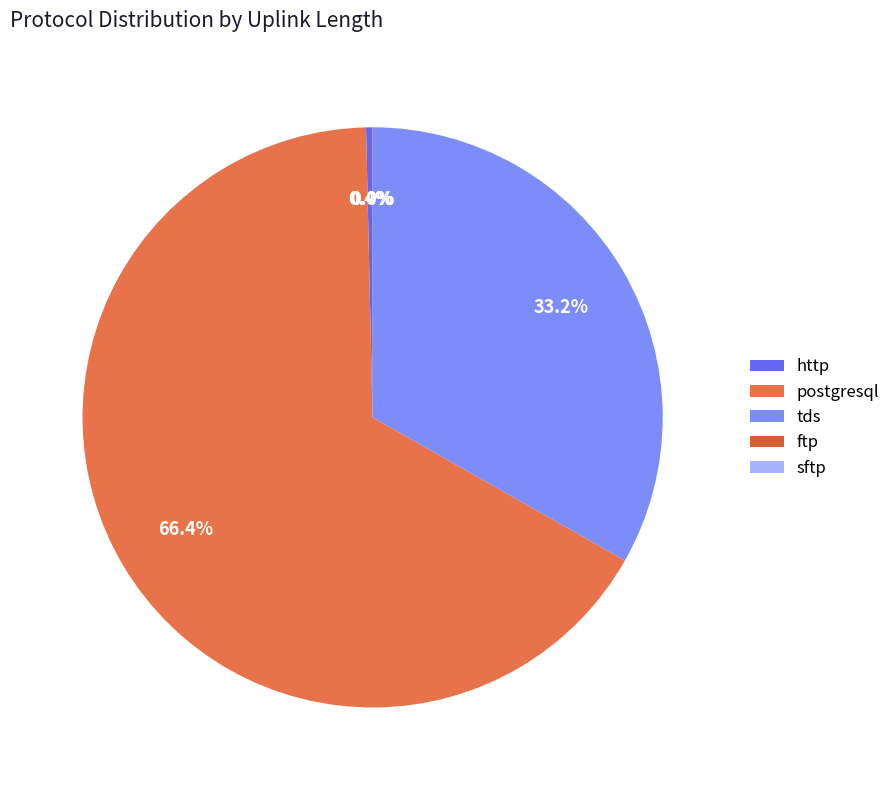

What is the largest slice in the pie chart?

postgresql